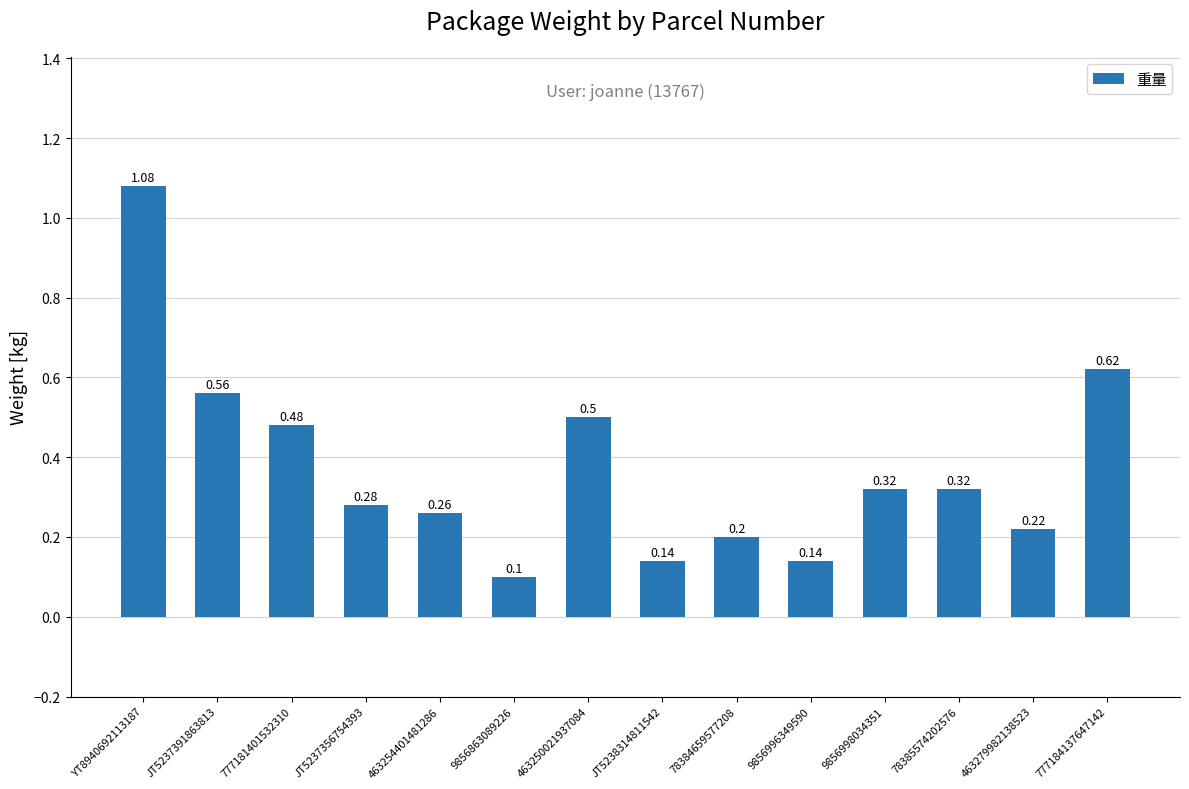

Is it true that the value at JT5237356754393 is 0.4?

False